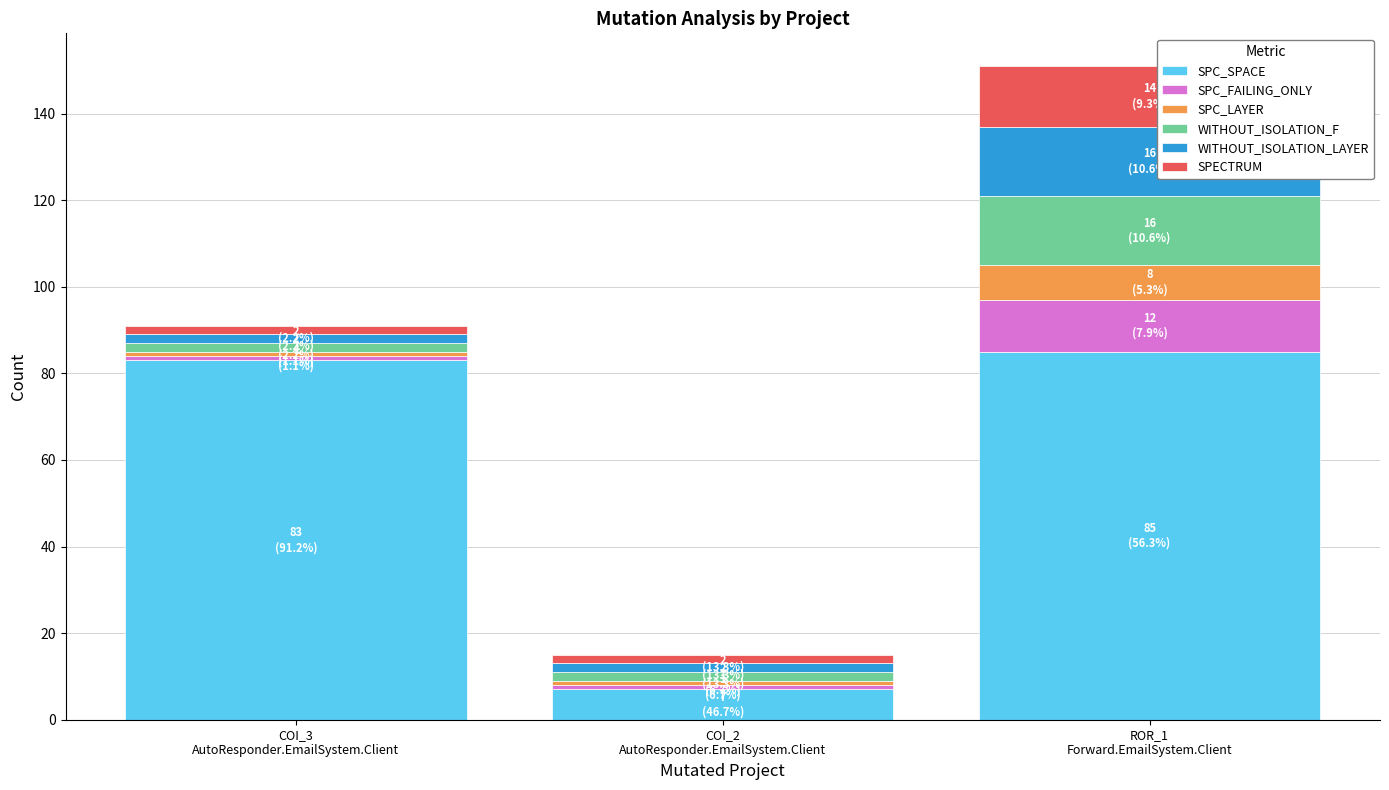

What is the difference between the maximum and minimum values in the SPC_SPACE series?

78